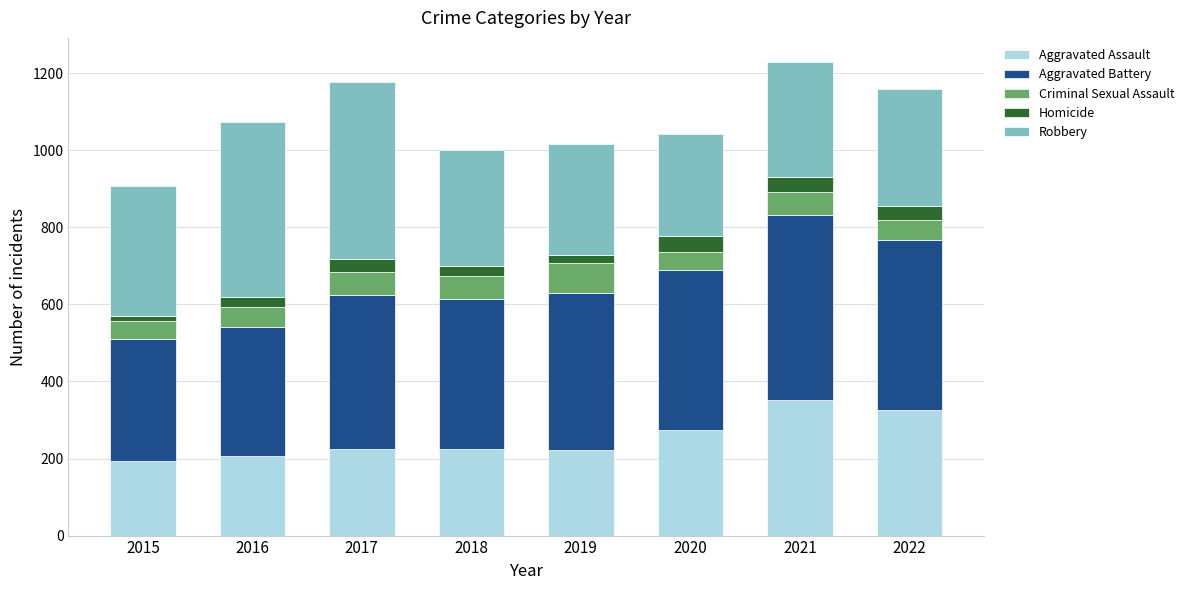

What is the lowest value of the Aggravated Assault series?

194